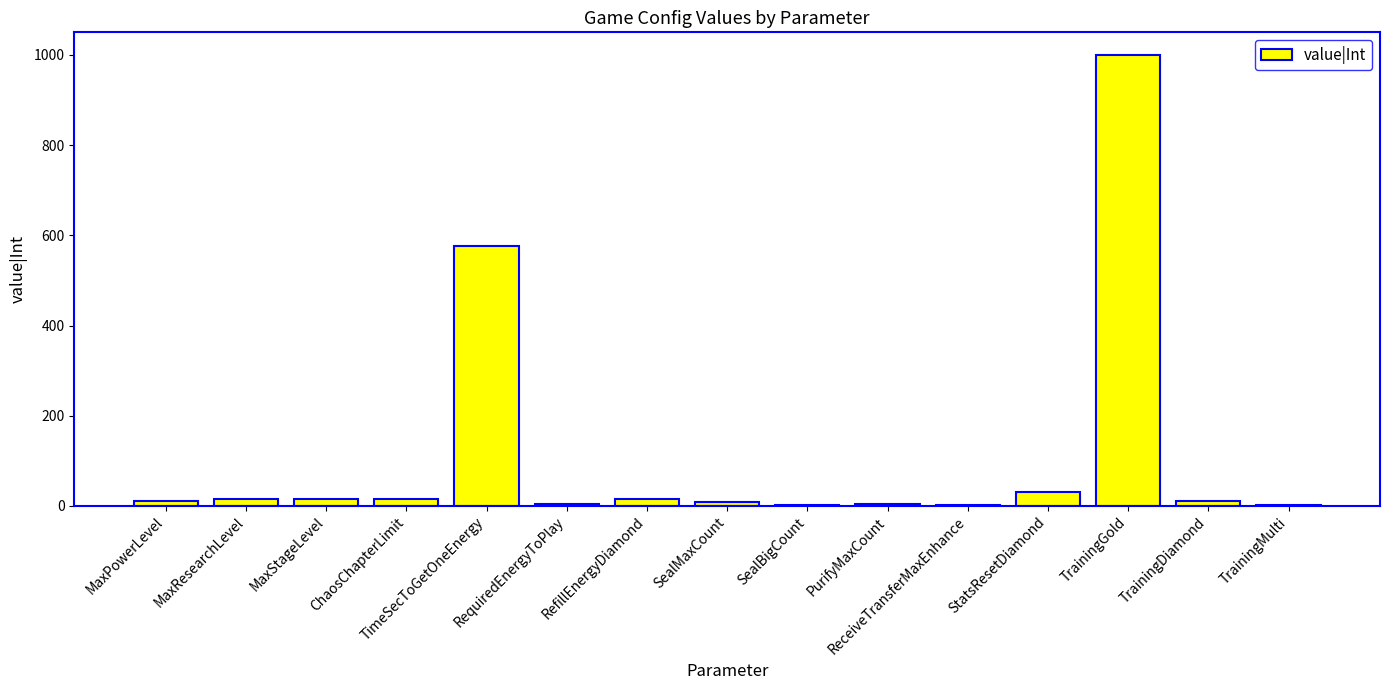

What is the maximum value shown in the chart?

1000